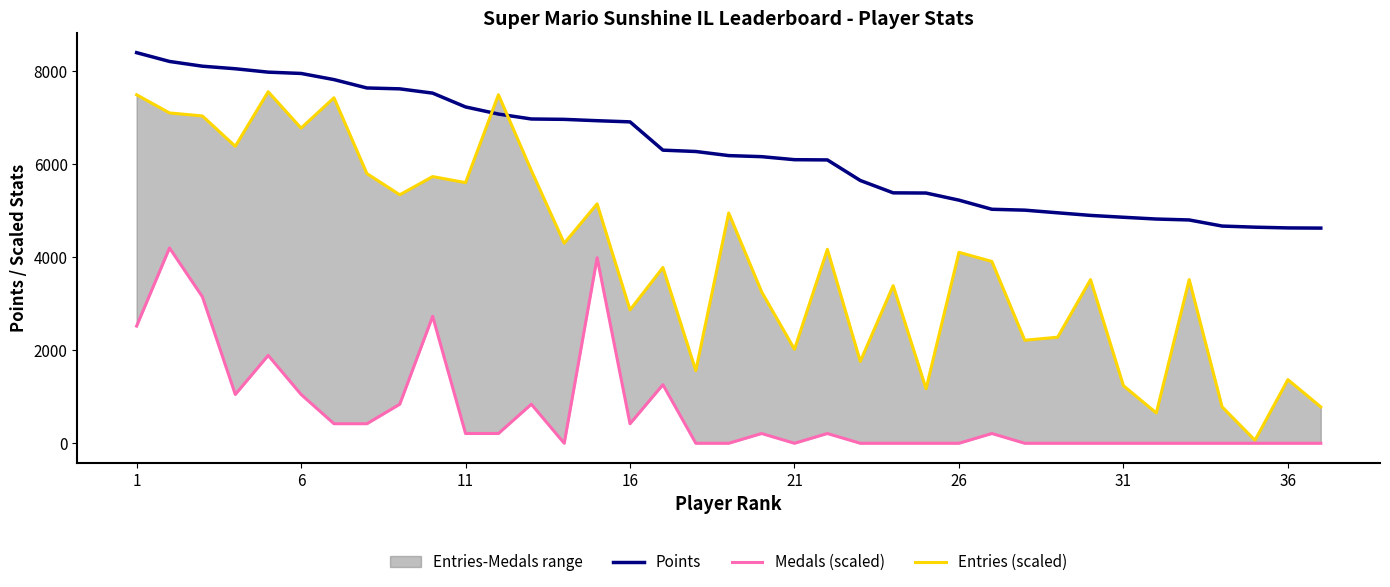

What is the difference between the highest and lowest values at 29?

4899.0